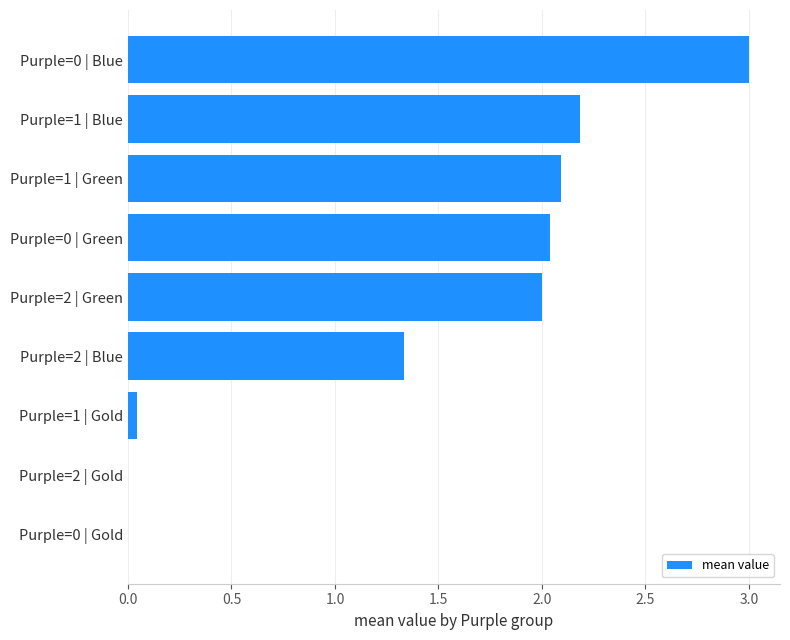

Which has a higher value, Purple=1 | Green or Purple=2 | Gold?

Purple=1 | Green